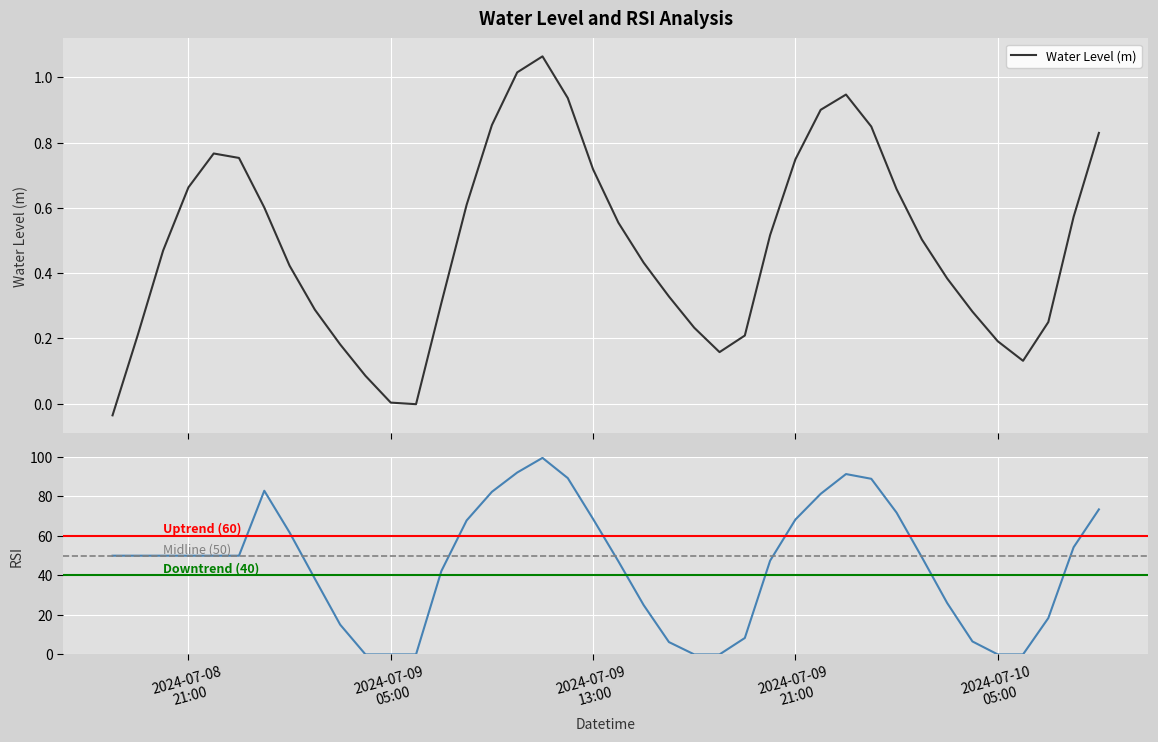

How many data points are less than 0?

2